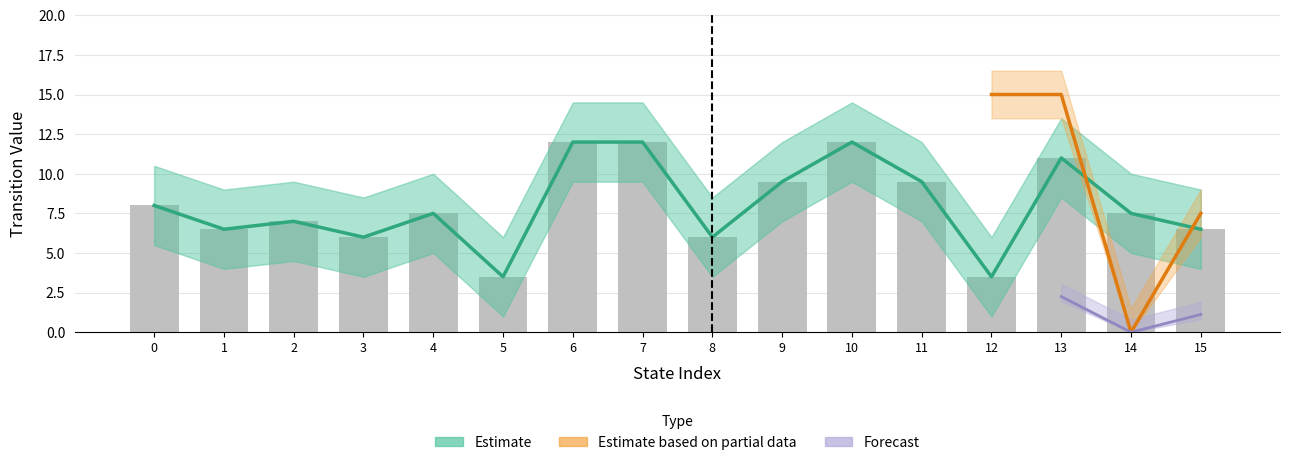

The destination_state series shows 20 at 12. True or false?

False